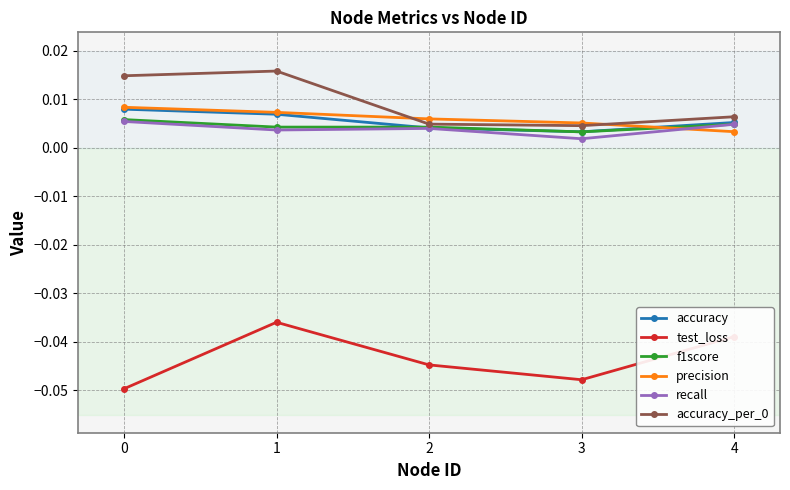

True or false: test_loss and precision cross at least once.

False